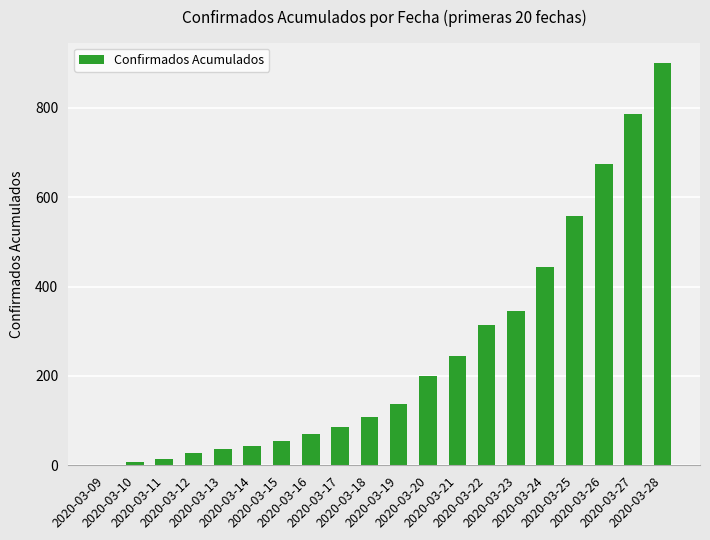

True or false: the data shows 22 at 2020-03-16.

False